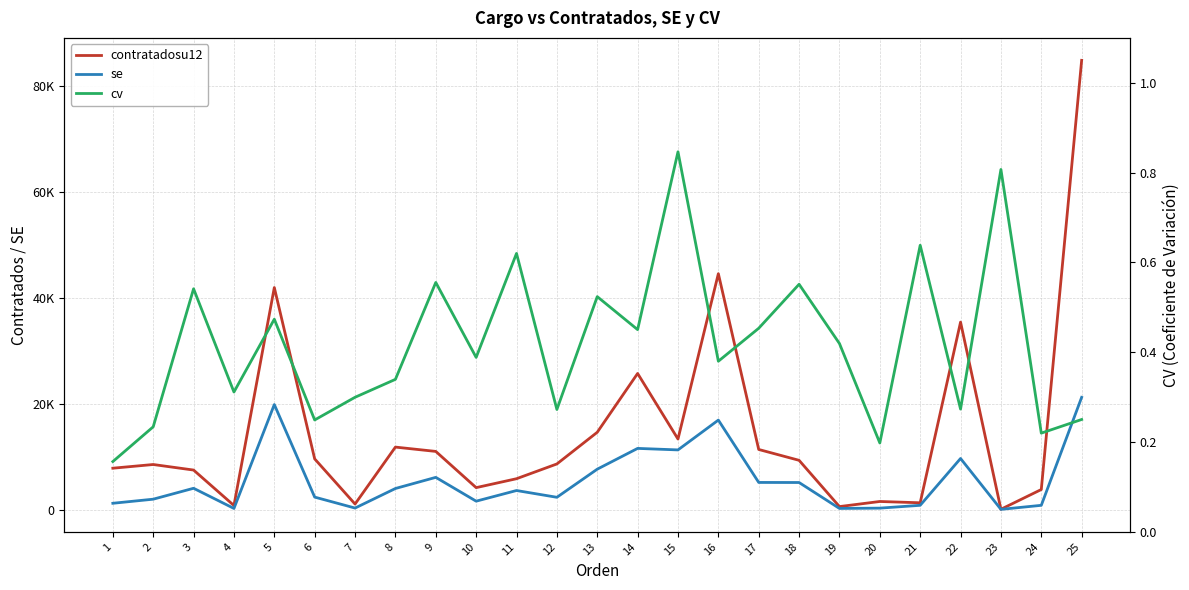

What value does the cv series have at 25?

0.3